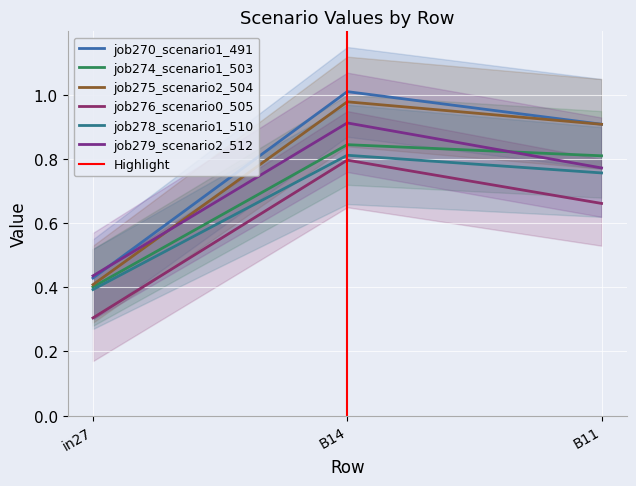

What is the difference between the maximum and minimum values in the job270_scenario1_491 series?

0.6